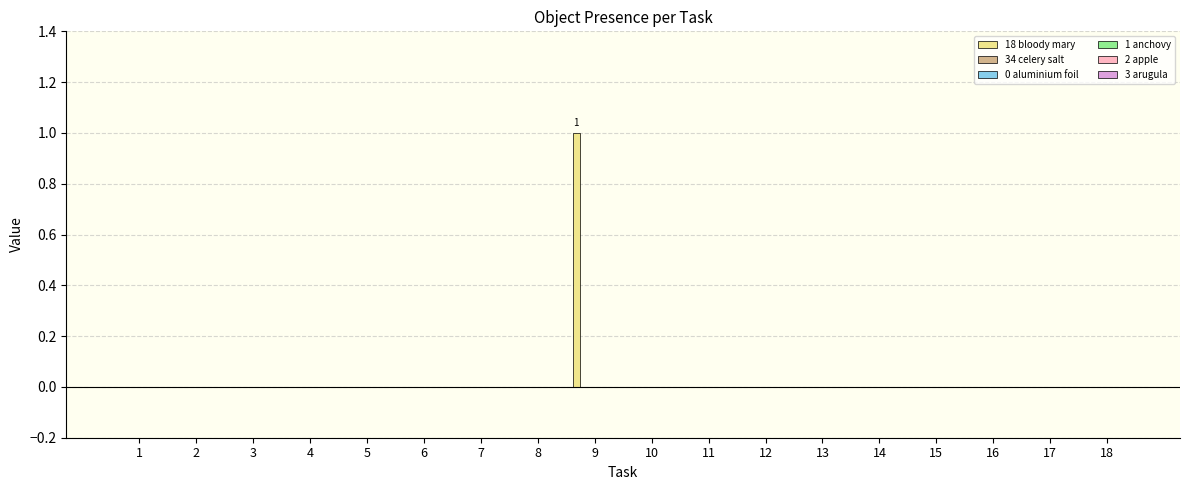

Does the chart contain stacked bars?

No